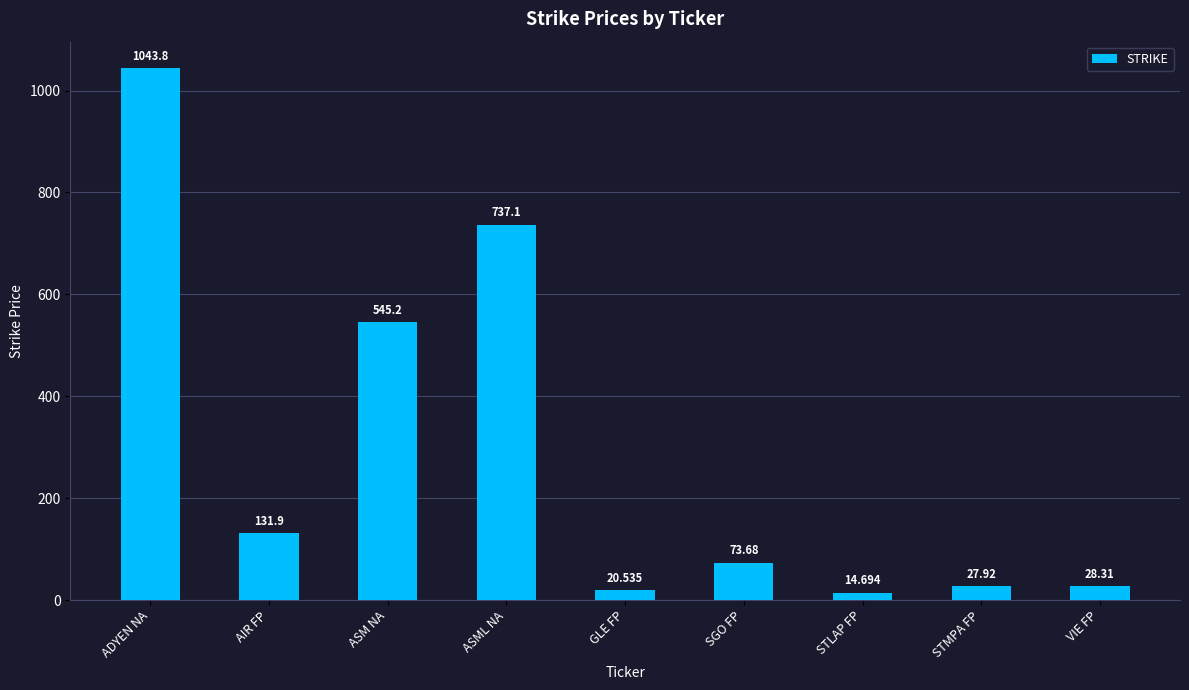

What is the sum of the values at SGO FP and STLAP FP?

88.4